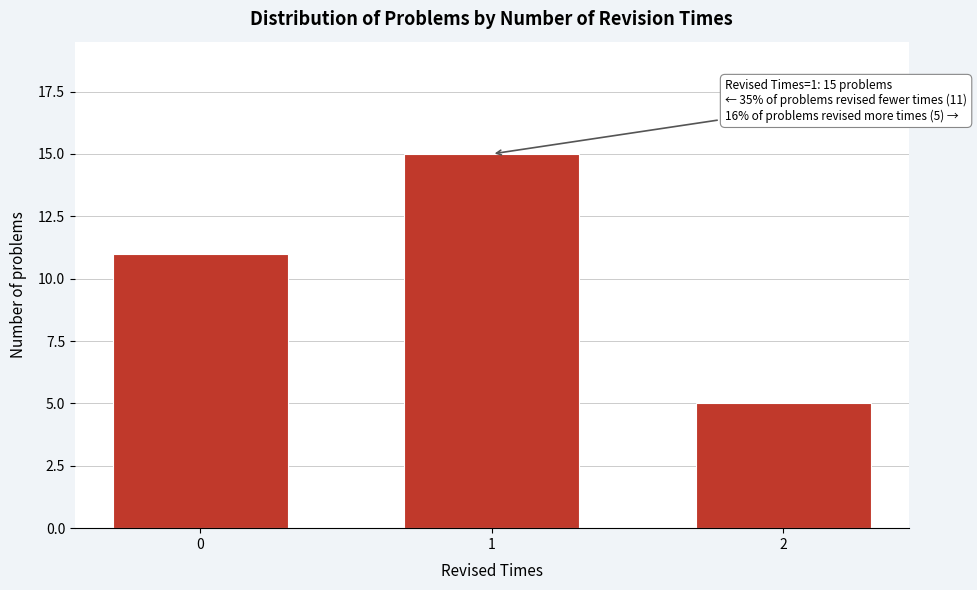

Reading left to right, transcribe all the data shown in this chart.

11	15	5